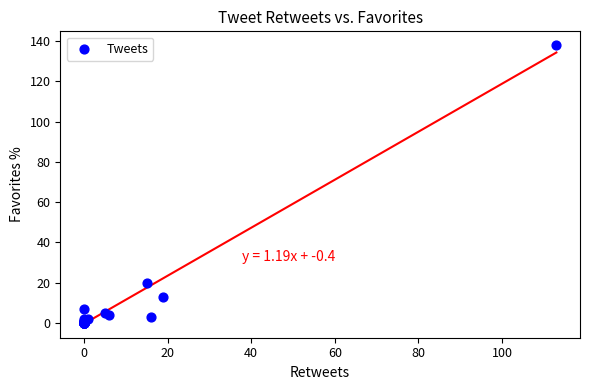

What Y value in the scatter plot is closest to 69?

20